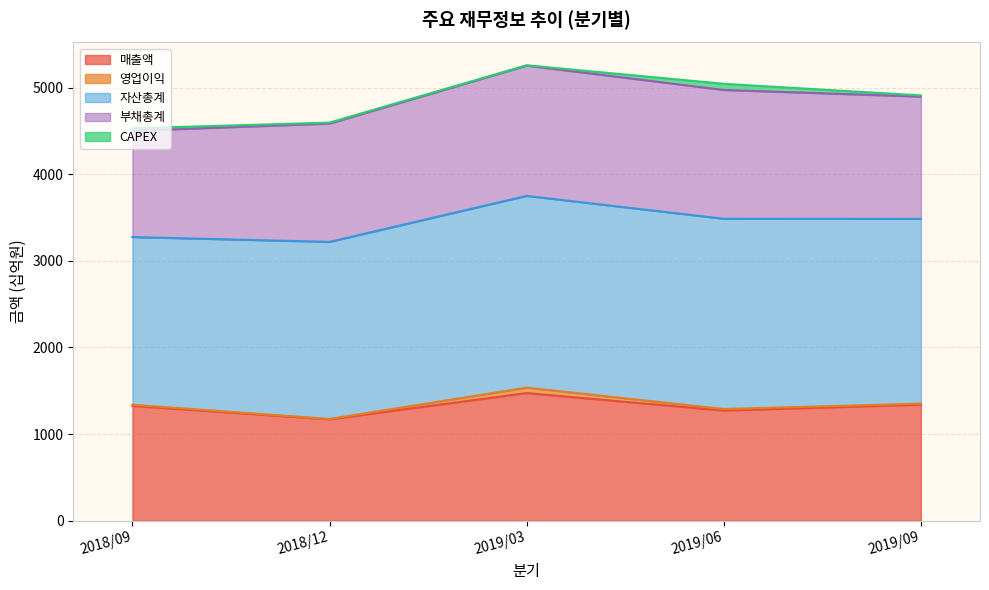

Read the 자산총계 value at 2018/09.

1936